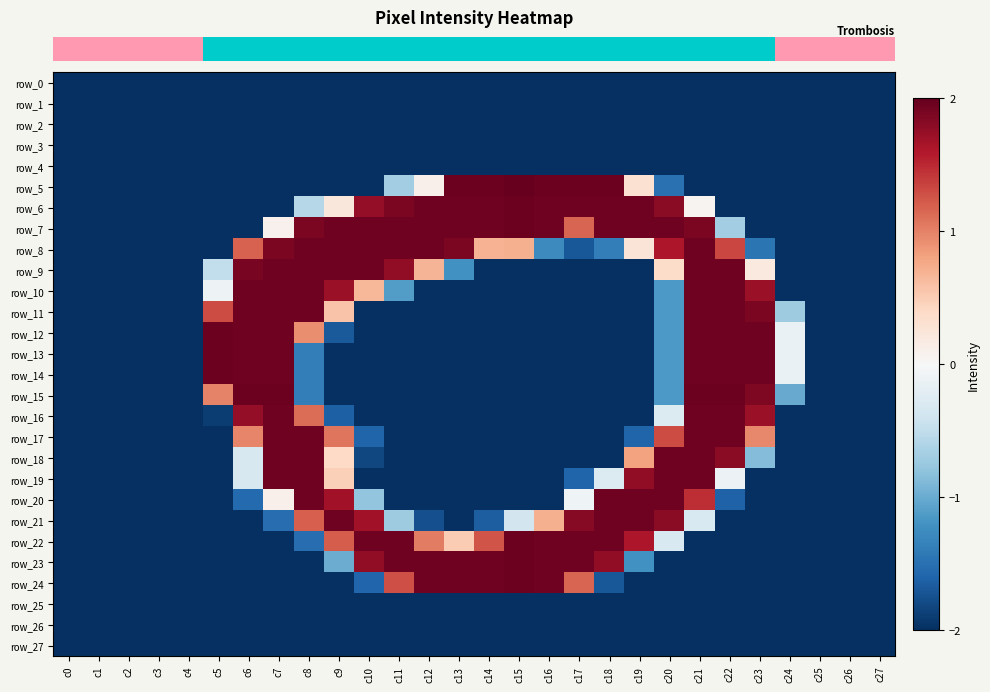

Is the value of row_0 at c8 greater than the value of row_19 at c27?

No